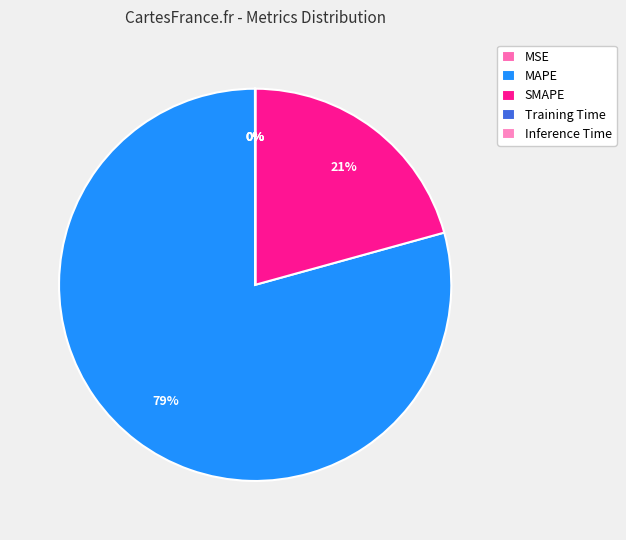

What is the change in value from MSE to MAPE?

+565.4